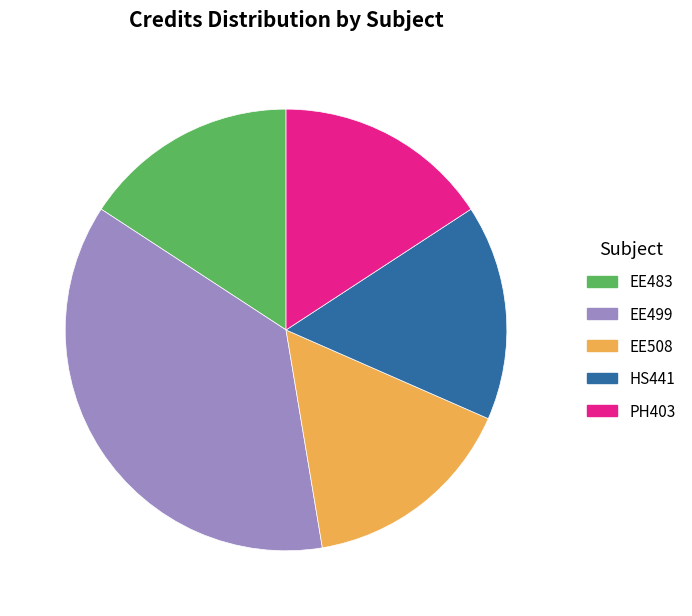

Does any single category account for the majority?

No